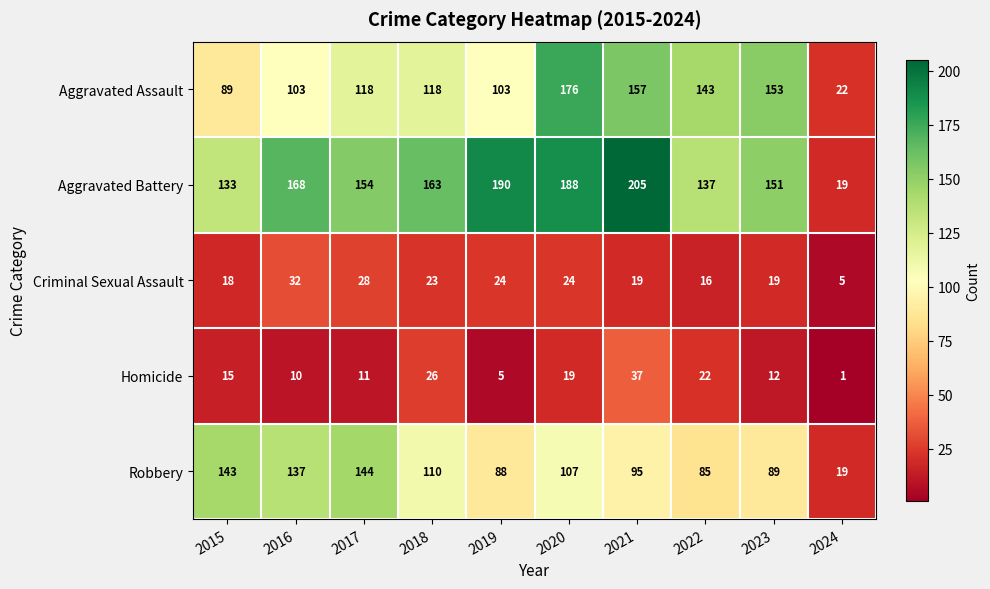

Rank the series at 2019 from highest to lowest value.

Aggravated Battery, Aggravated Assault, Robbery, Criminal Sexual Assault, Homicide